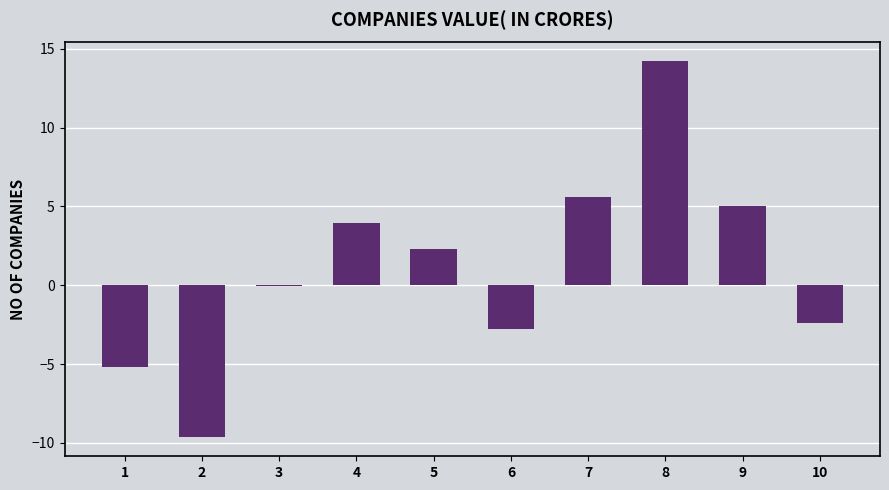

What is the sum of all values?

11.1